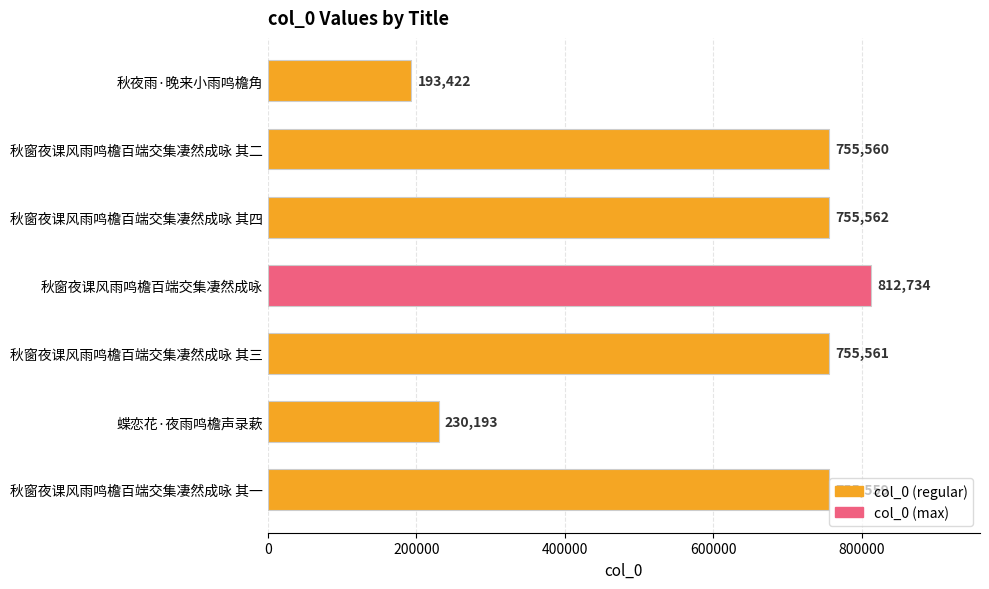

Which has a higher value, 秋窗夜课风雨鸣檐百端交集凄然成咏 其一 or 秋窗夜课风雨鸣檐百端交集凄然成咏 其四?

秋窗夜课风雨鸣檐百端交集凄然成咏 其四